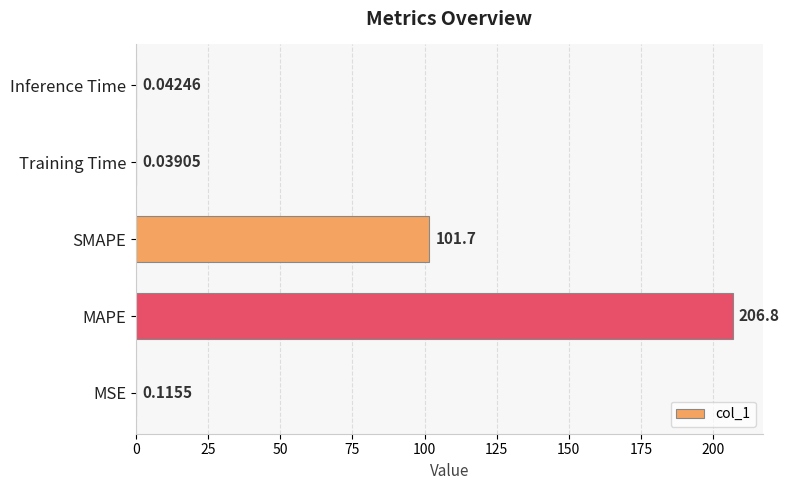

Which label corresponds to the largest value in the chart?

MAPE